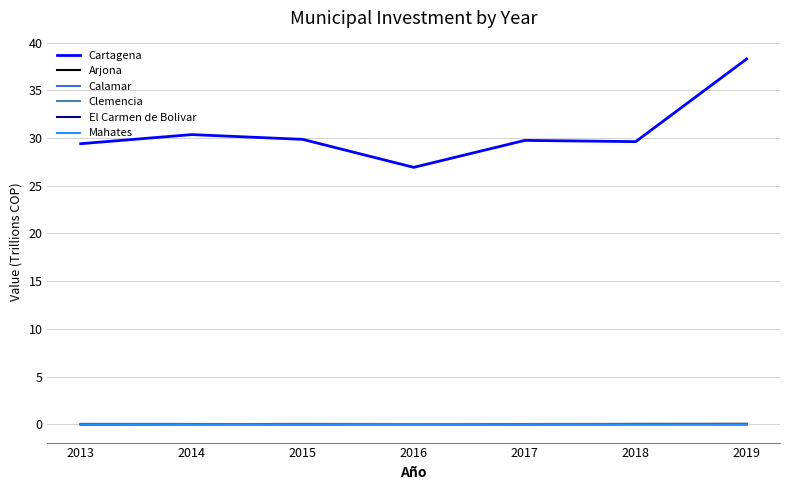

Which series has the largest total across all categories?

Cartagena